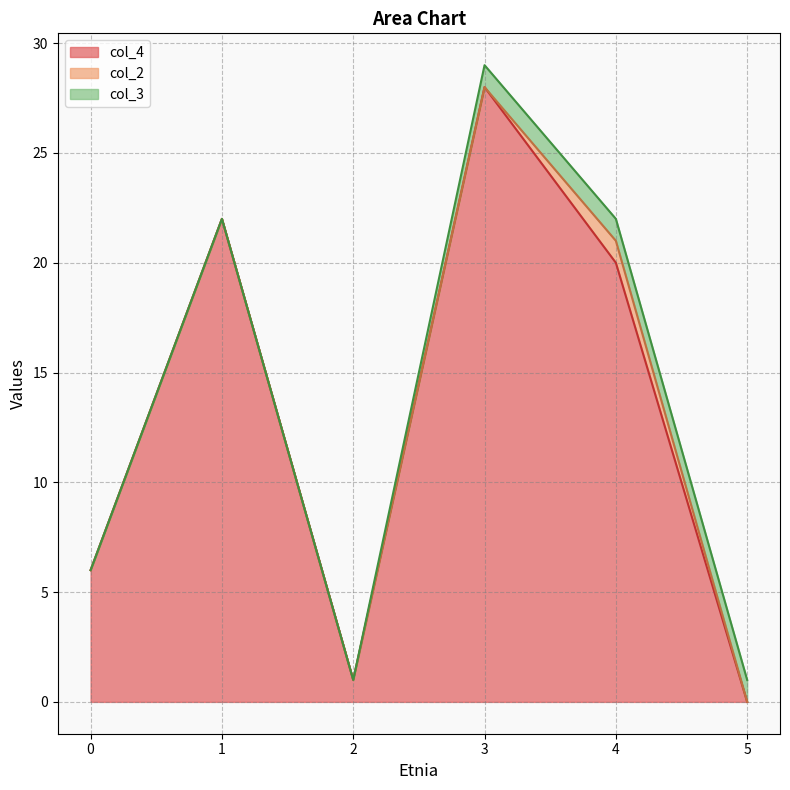

How many series are shown in this chart?

3